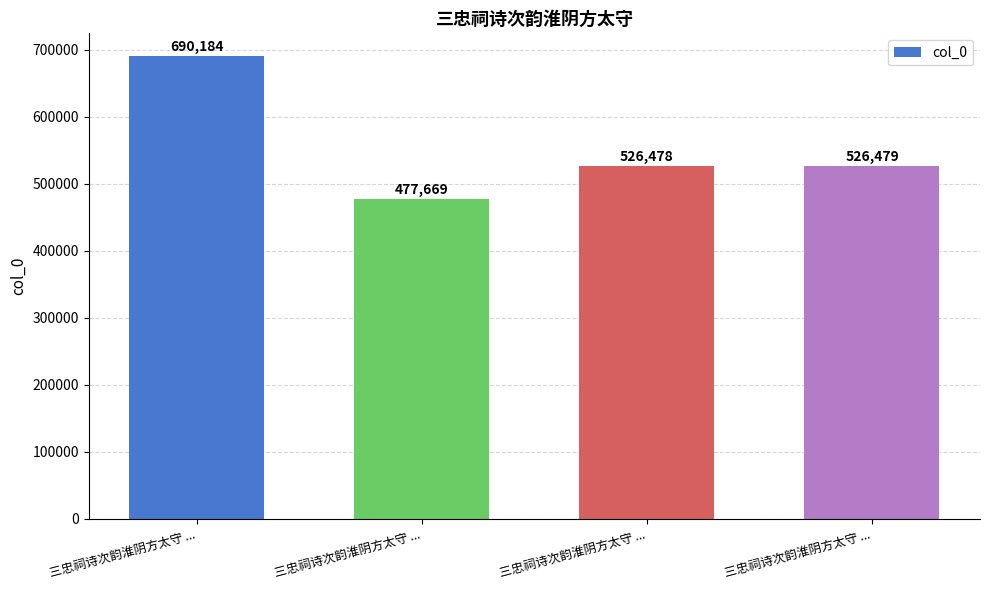

What is the label of the 3rd bar from the right?

三忠祠诗次韵淮阴方太守 ...